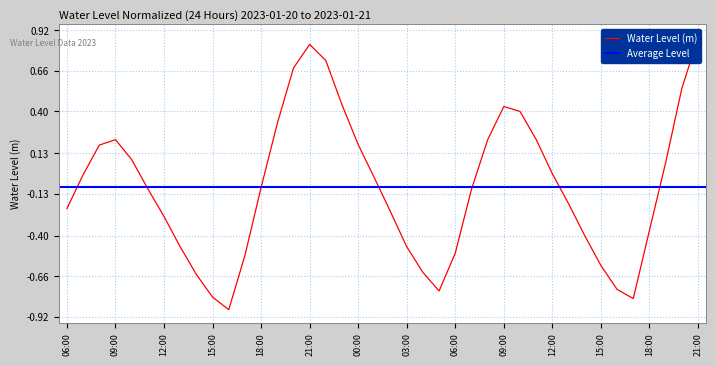

Read the value at 2023-01-20 14:00.

-0.6